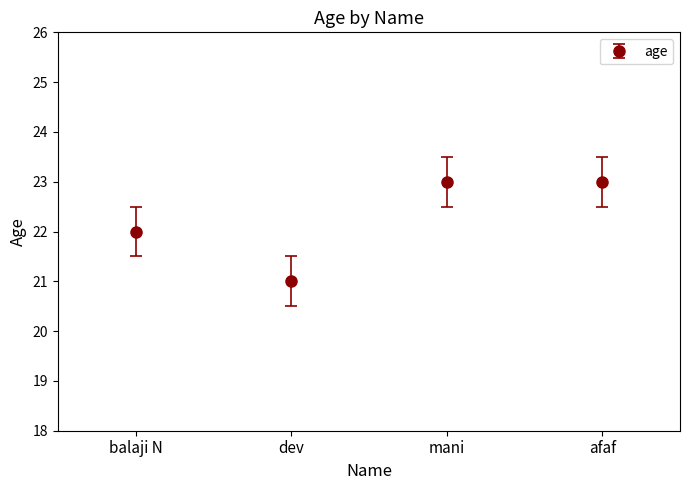

Reading right to left, list all the values displayed in this chart.

afaf=23	mani=23	dev=21	balaji N=22